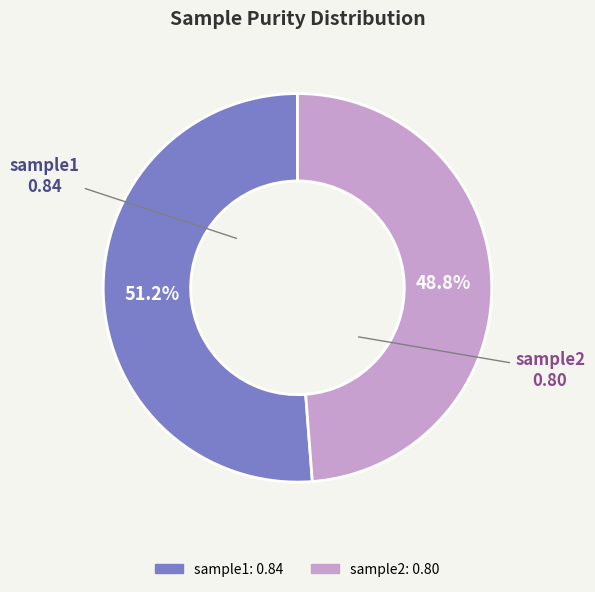

Is there a majority slice in this chart?

Yes